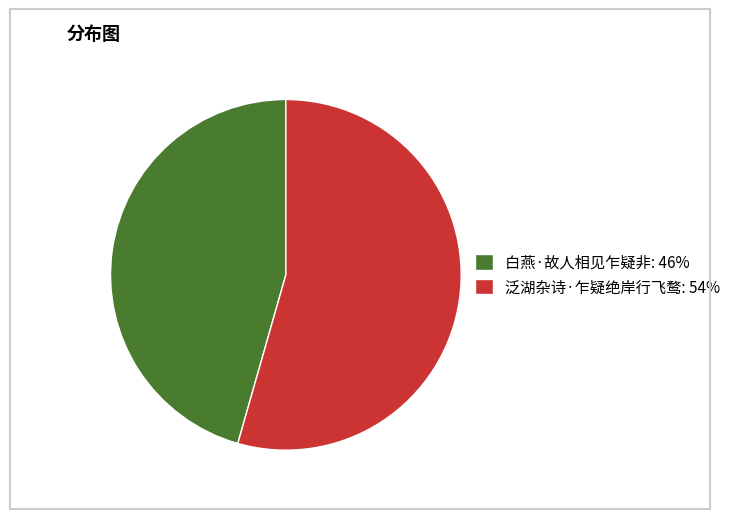

True or false: 白燕·故人相见乍疑非 accounts for 46% of the total.

True